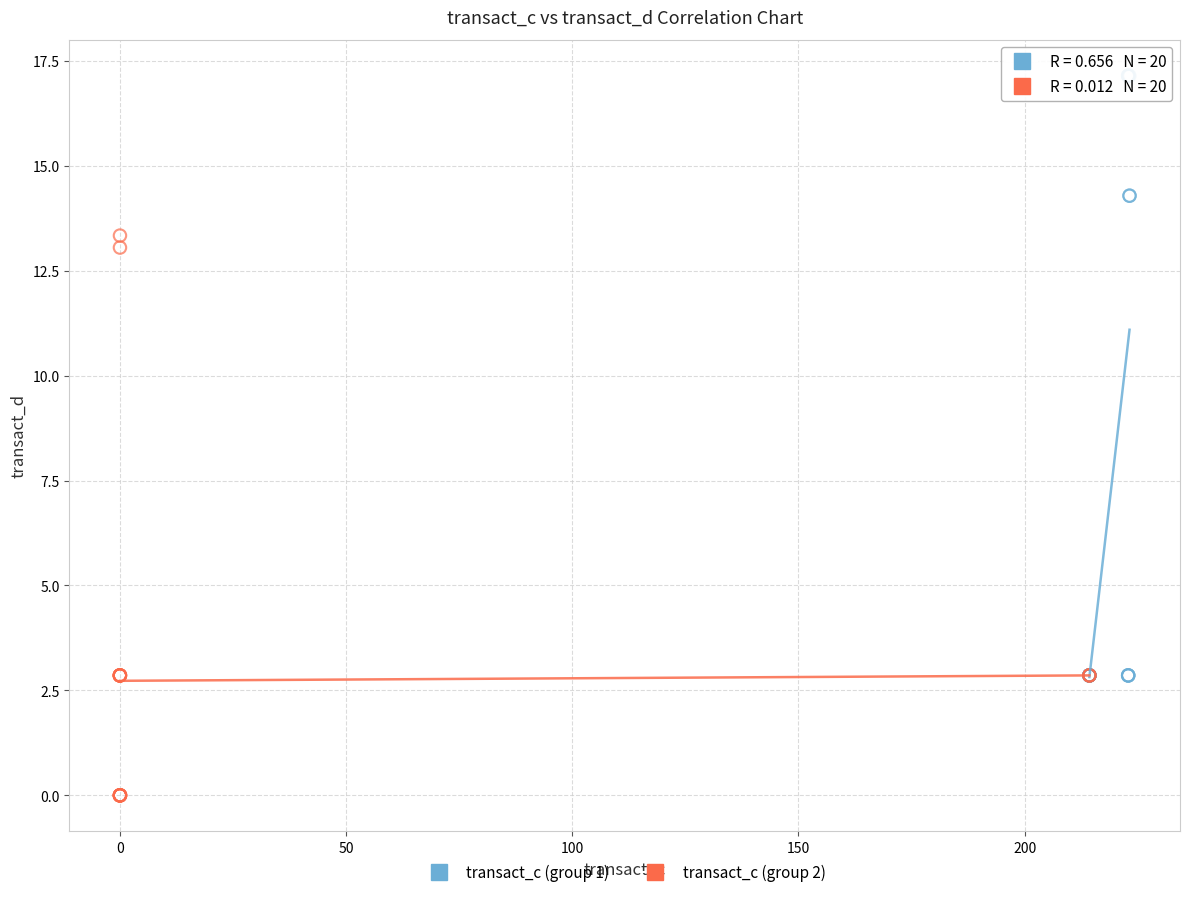

Which series reaches the minimum Y coordinate?

transact_c (group 2)